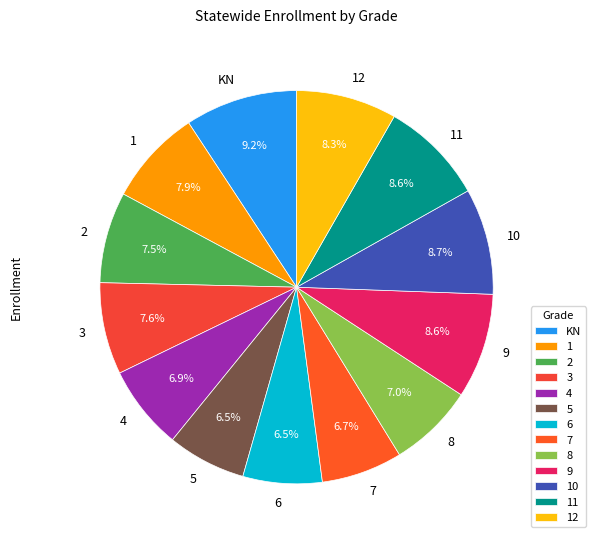

How many slices are in this pie chart?

13